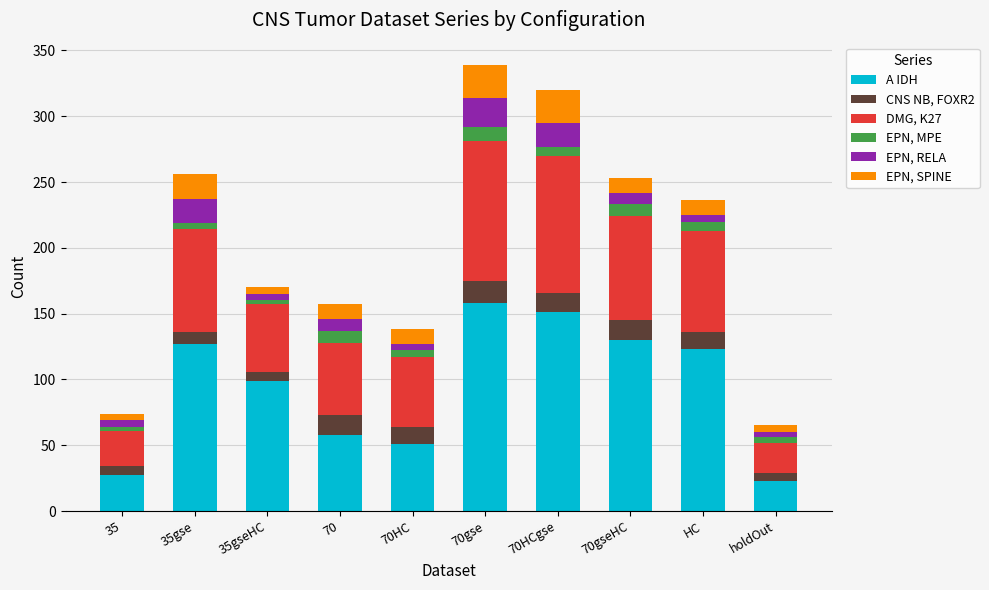

What is the difference between the maximum and minimum values in the A IDH series?

135